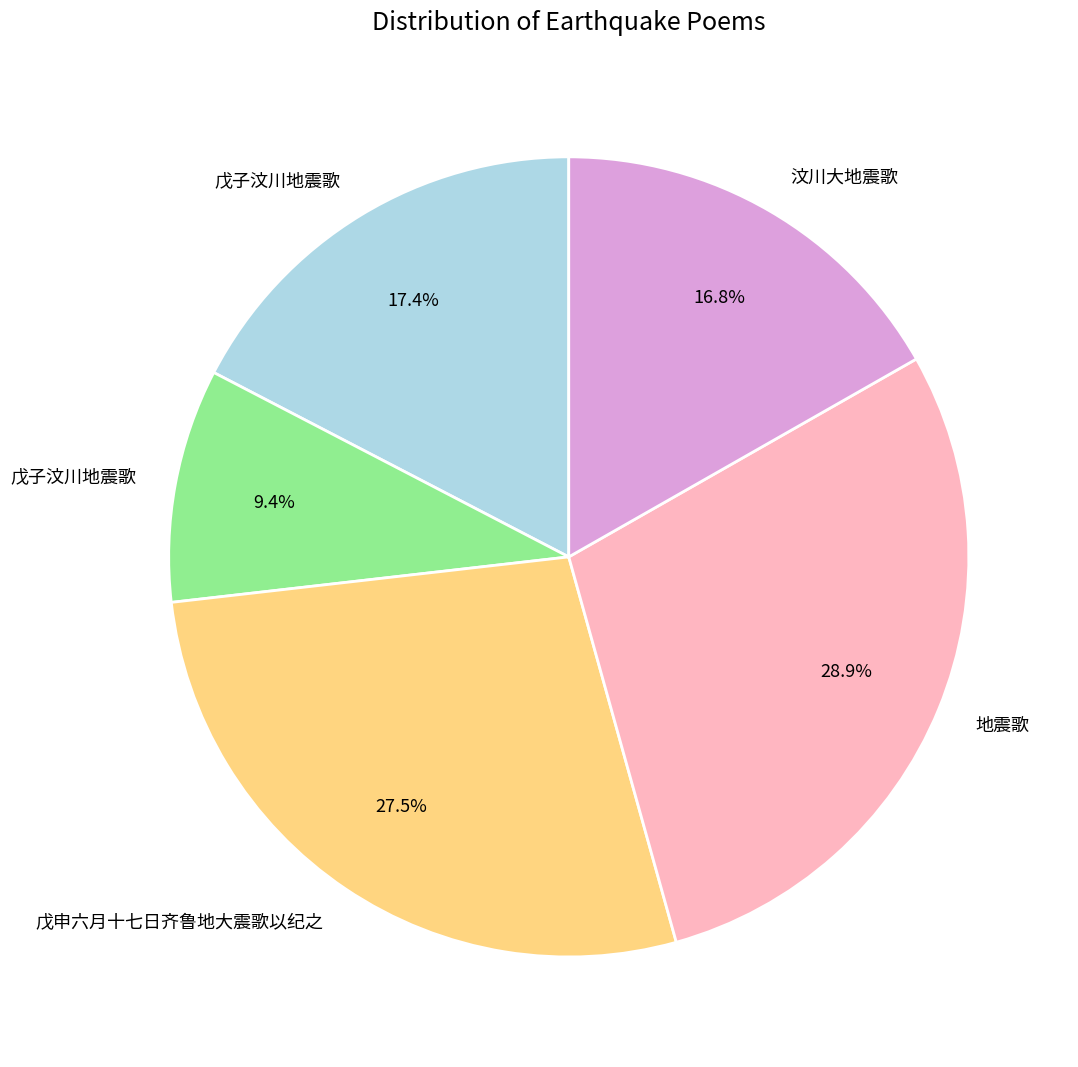

Is there a majority slice in this chart?

No